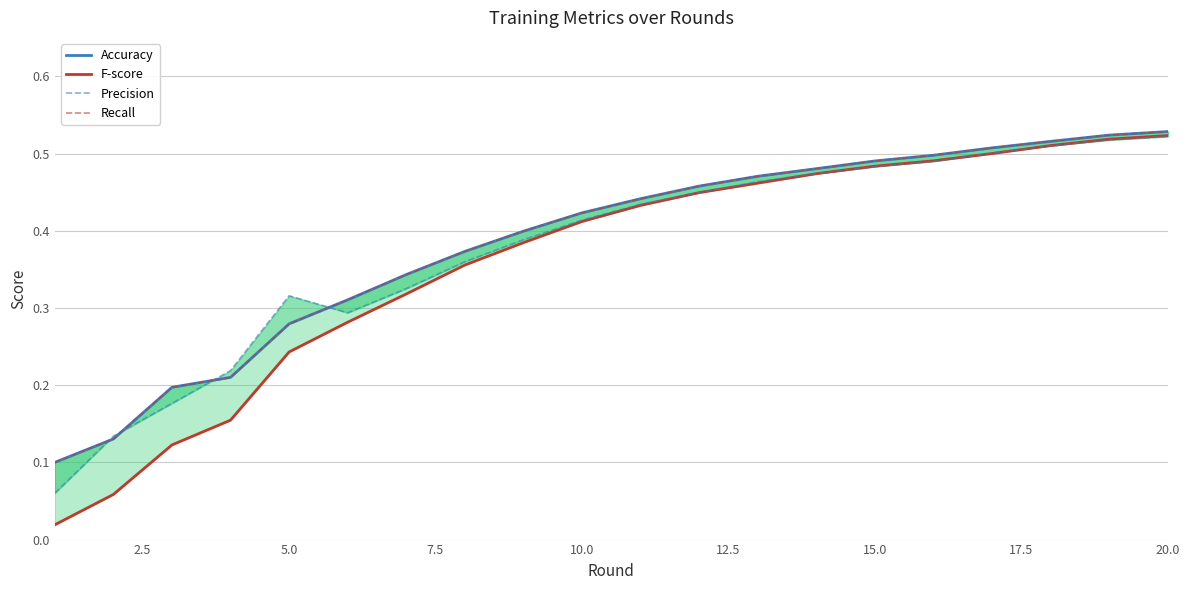

What is the value of the Precision point at the 18th from the left?

0.5